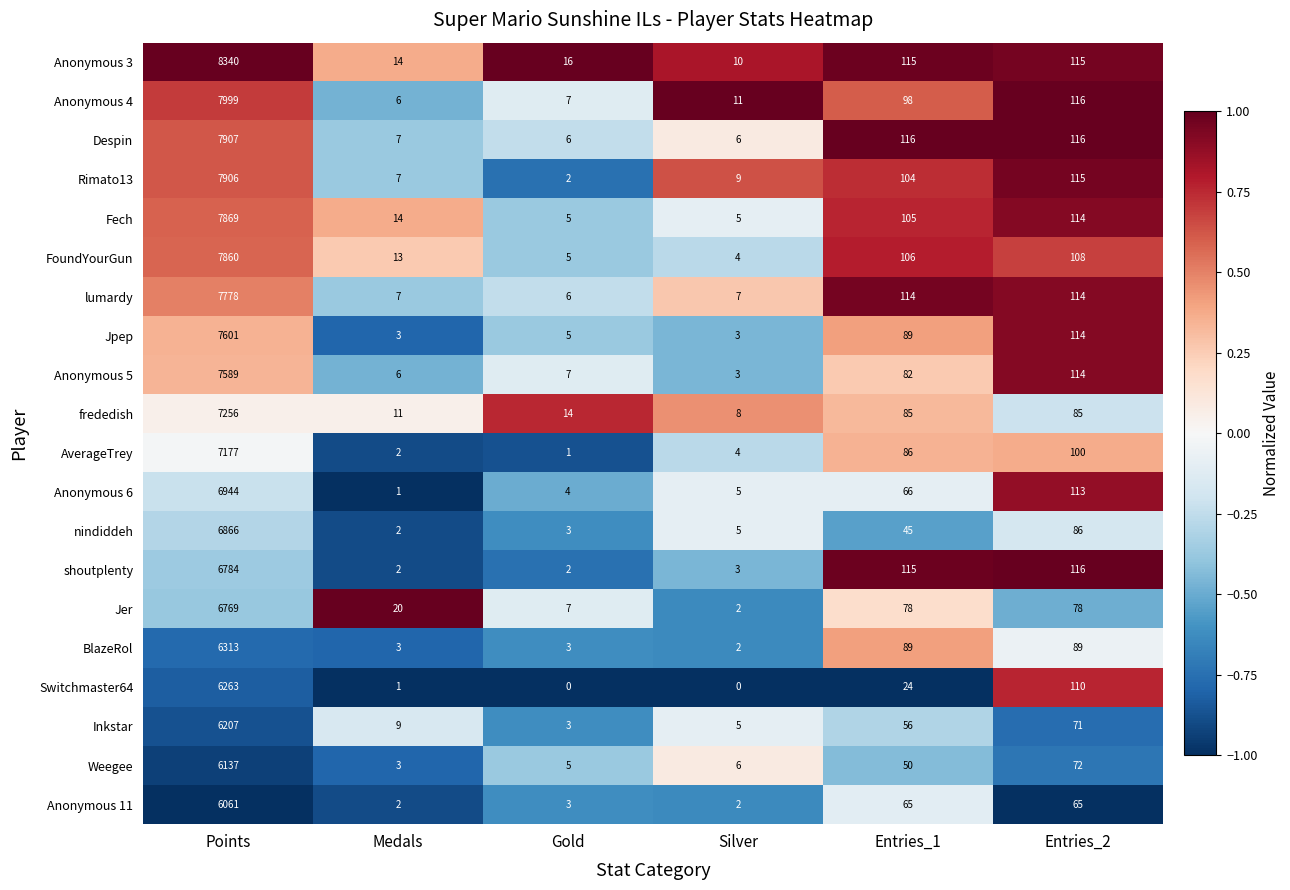

The value of Rimato13 at Entries_1 is 104. True or false?

True